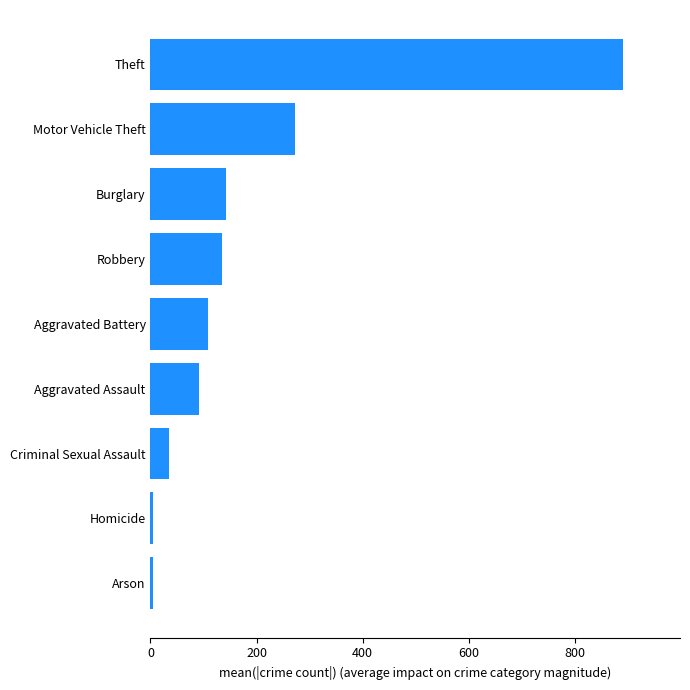

Where is the data nearest to the value 448?

Motor Vehicle Theft